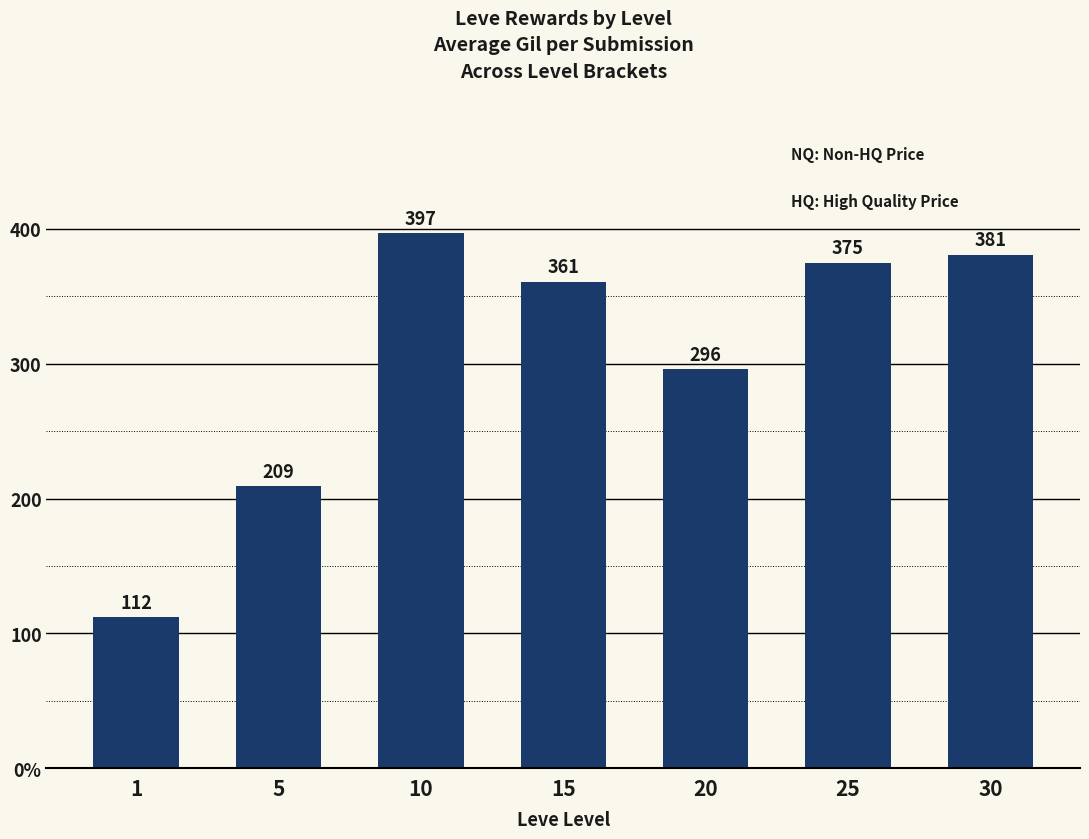

Does the chart contain any negative values?

No